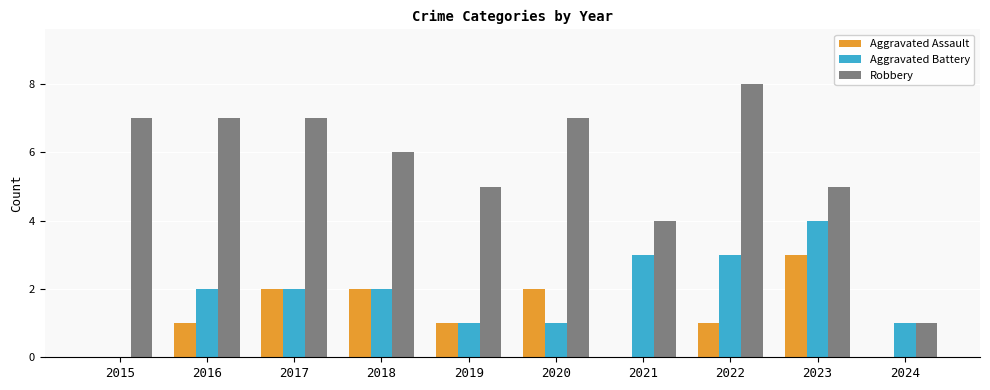

What is the total value across all series at 2015?

7